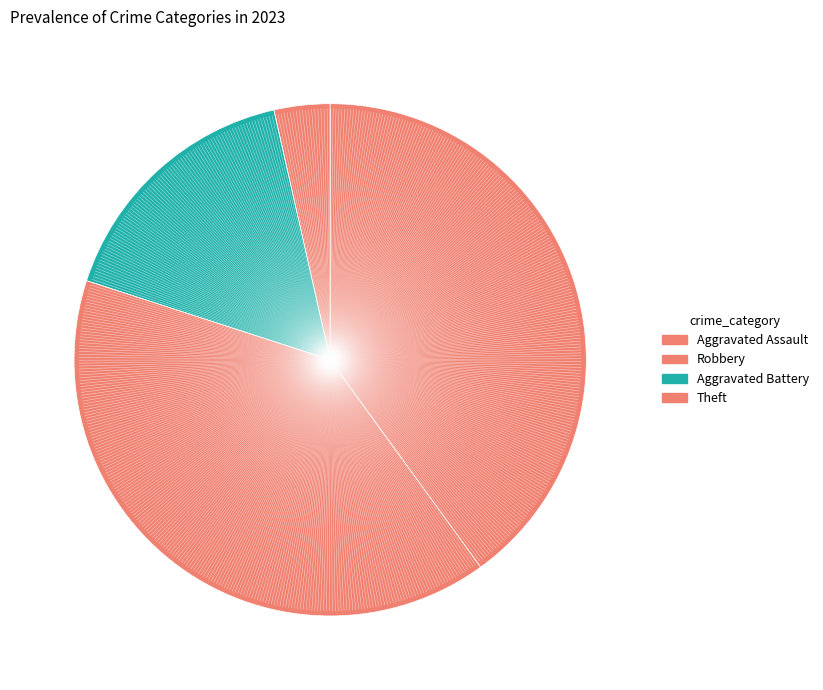

How many slices are in this pie chart?

4